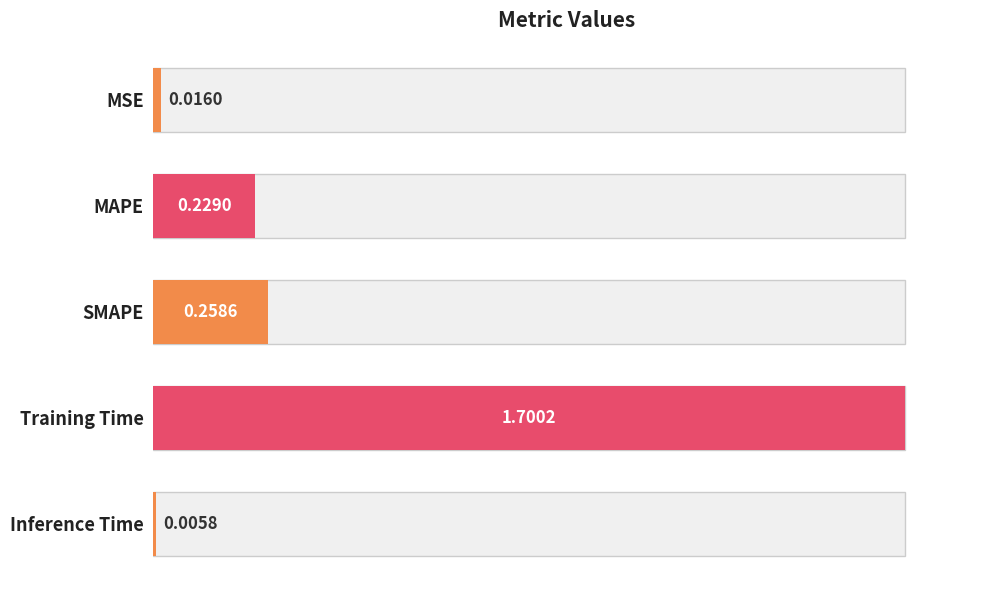

What position from the right is MAPE?

4